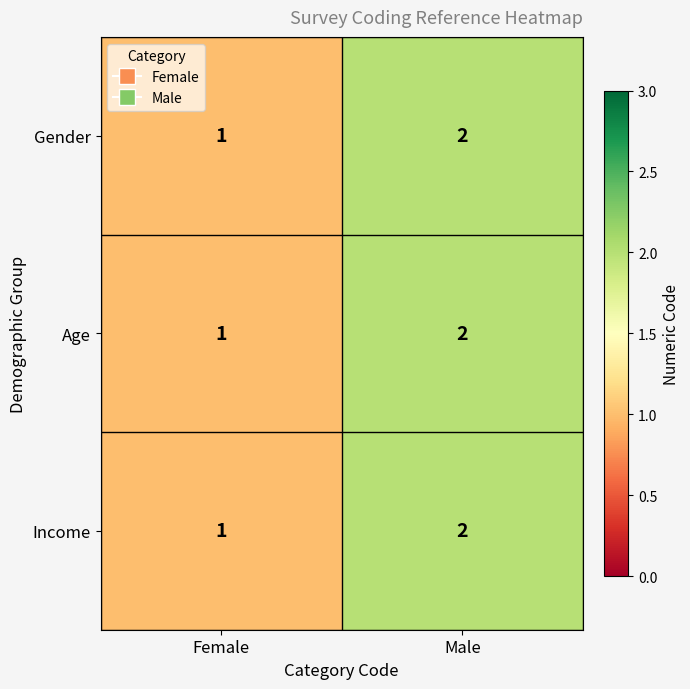

Which category has the lowest value in the Age series?

Female